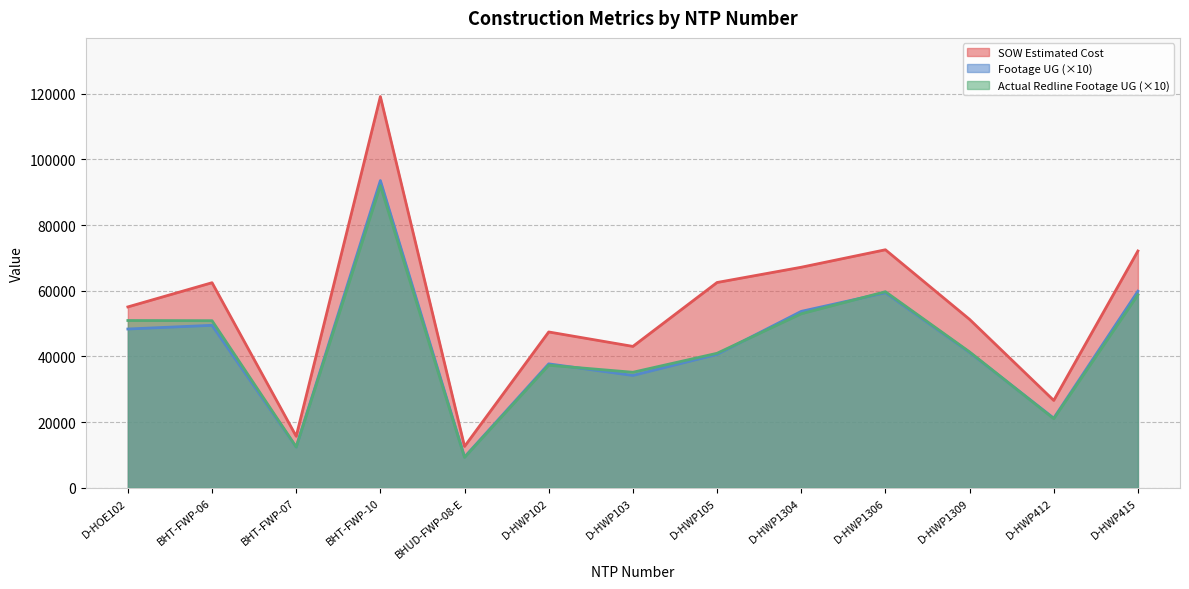

What are all the series names shown in the legend?

SOW Estimated Cost, Footage UG (×10), Actual Redline Footage UG (×10)